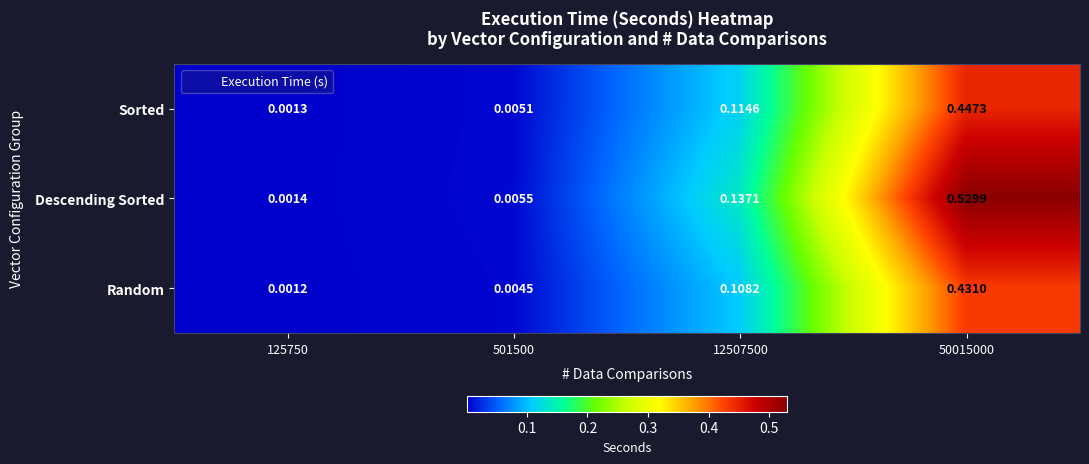

List the series in order of their peak value, highest first.

Descending Sorted, Sorted, Random